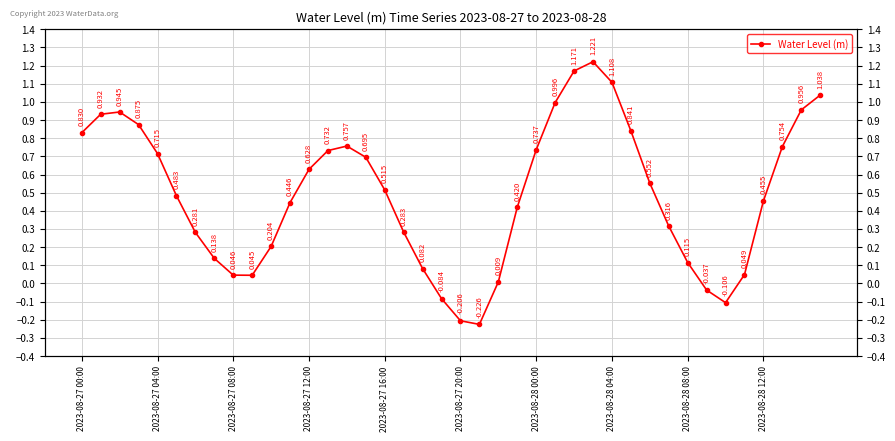

How many negative values are there?

5